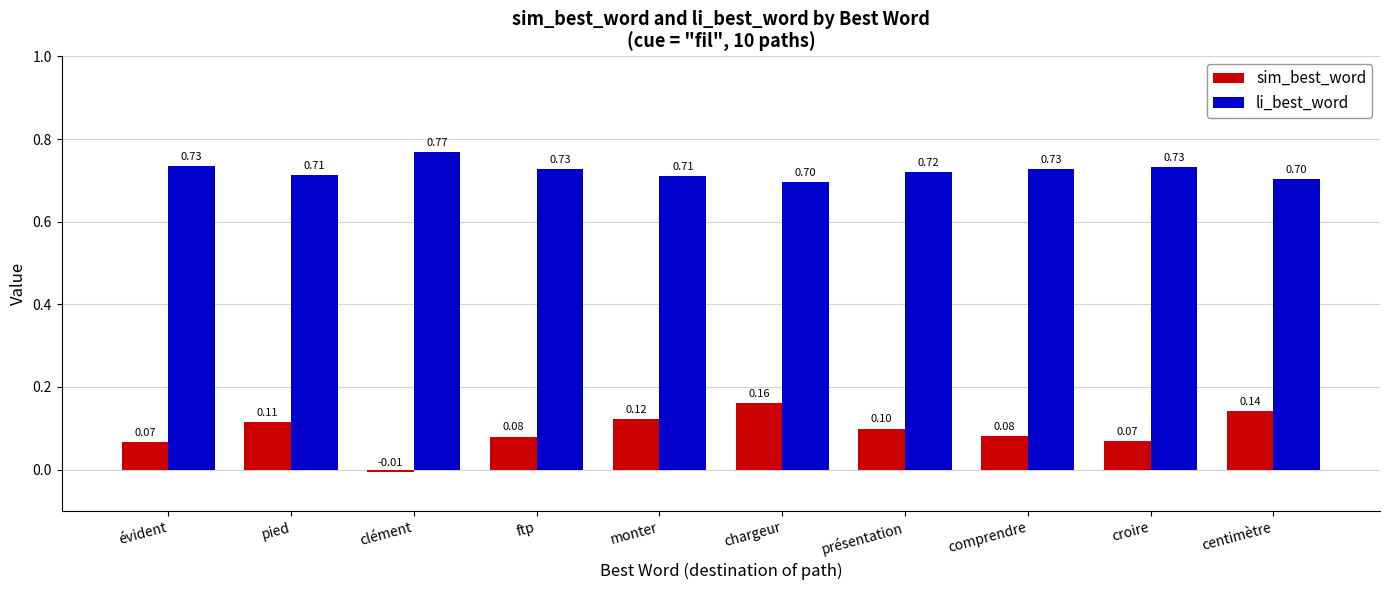

Which series changed the most between évident and chargeur?

sim_best_word